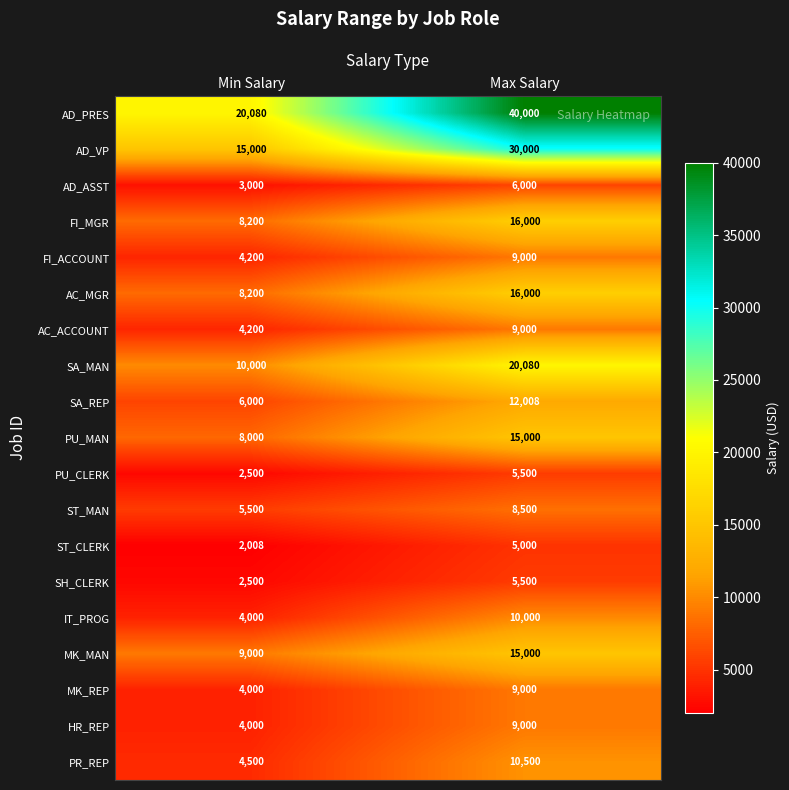

What is the average value of the MK_REP series?

6500